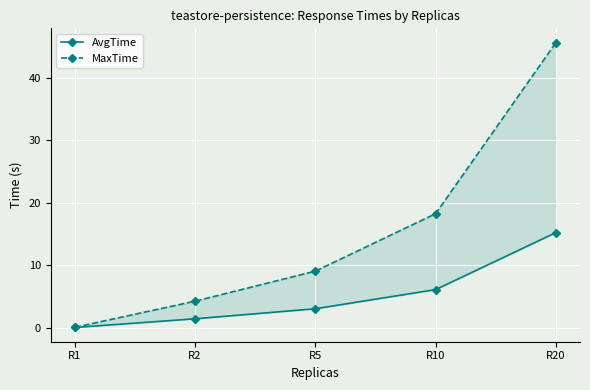

What is the maximum value shown in the chart?

45.6